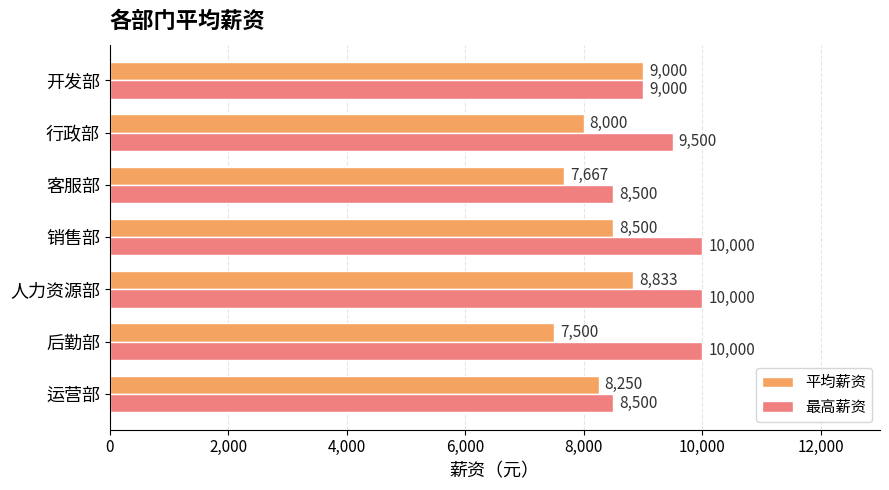

Read the 平均薪资 value at 人力资源部.

8833.3